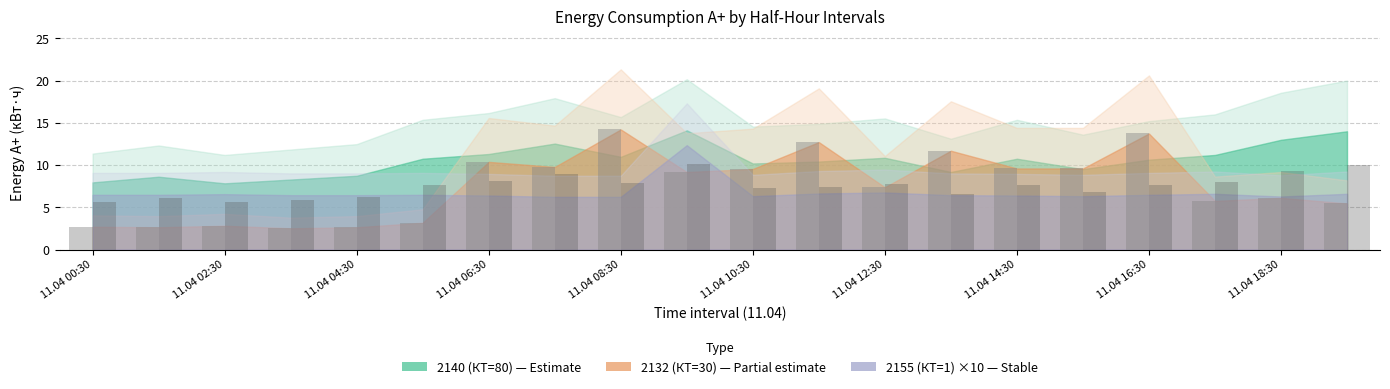

What is the maximum value shown in the chart?

14.2